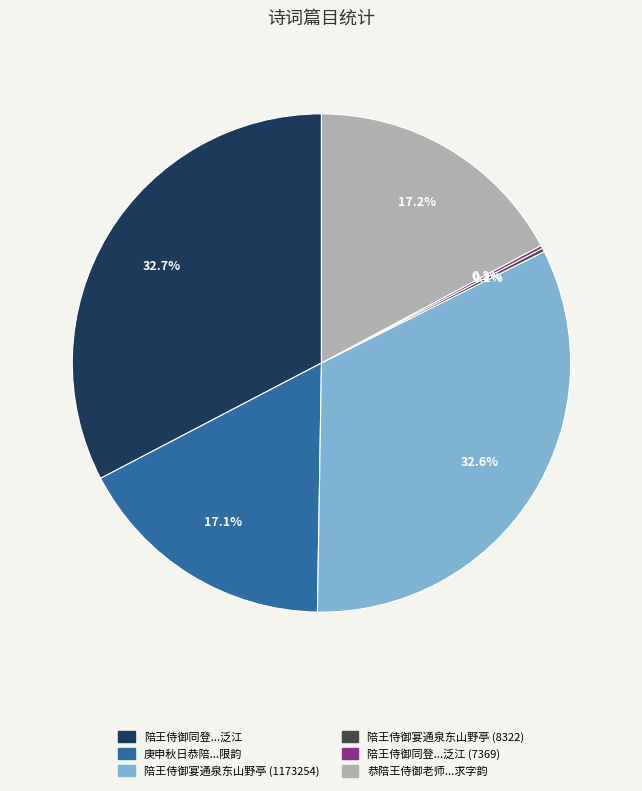

Is 恭陪王侍御老师...求字韵 the majority of the pie?

No